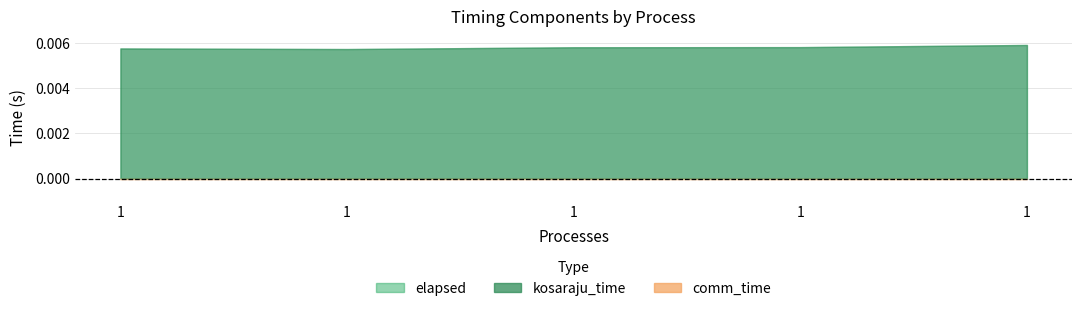

True or false: elapsed and comm_time cross at least once.

False